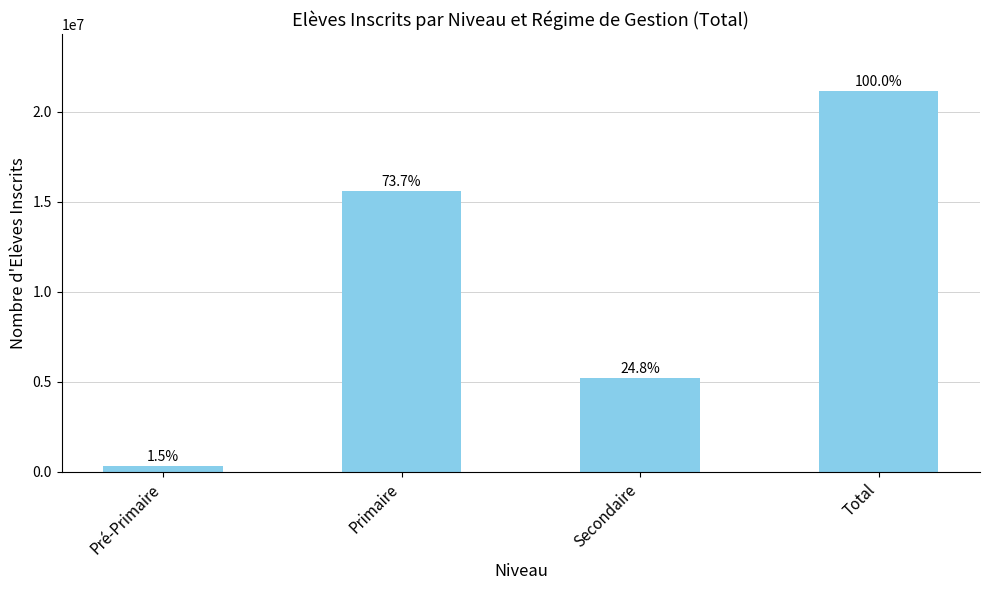

What is the difference between the maximum and minimum values?

20815418